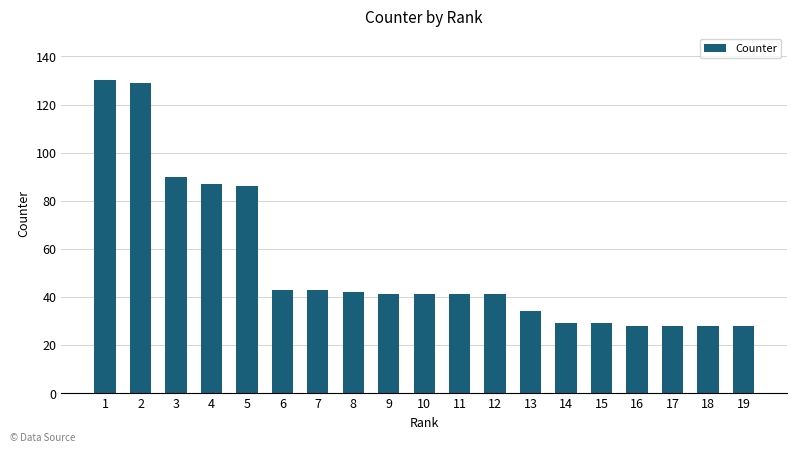

What is the value of the 4th bar from the left?

87